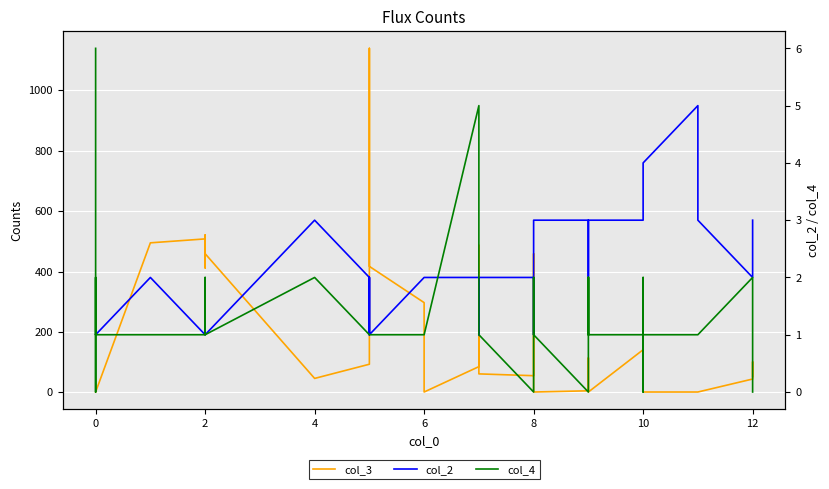

What is the label of the 30th point from the right?

2